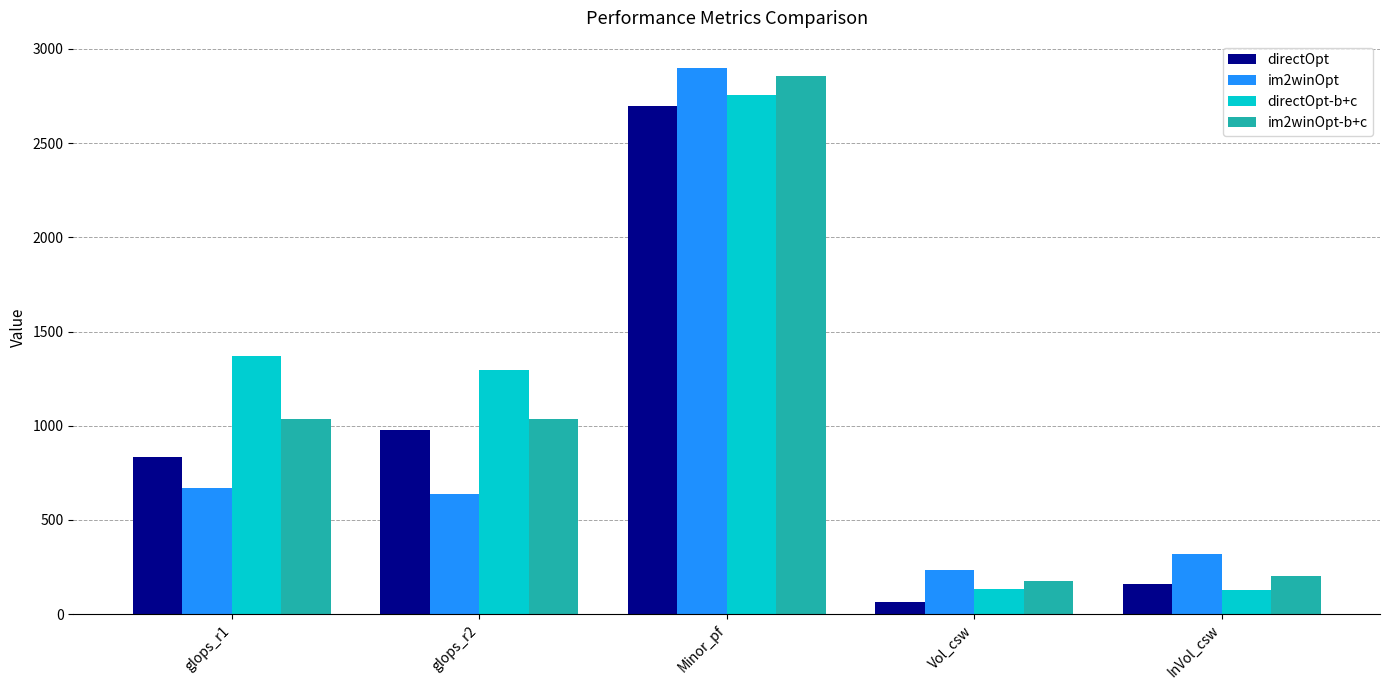

What is the average value of the im2winOpt series?

952.6